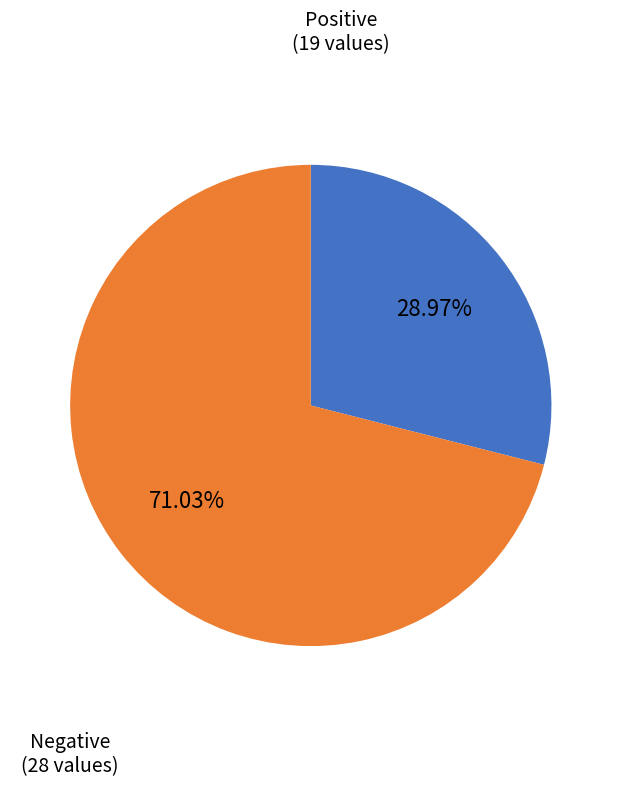

Is there a majority slice in this chart?

Yes